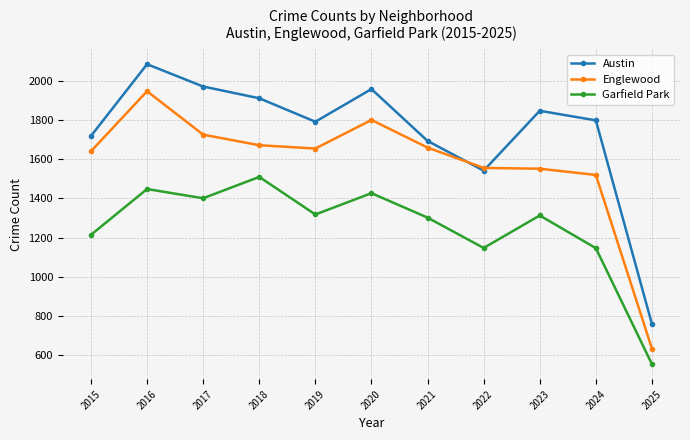

Which series has the largest range (max minus min)?

Austin